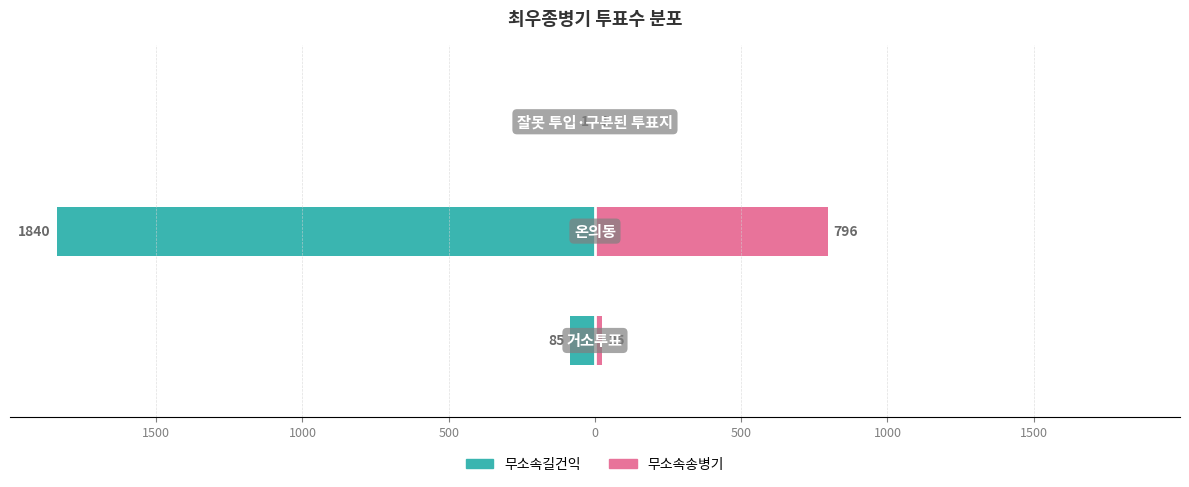

Reading left to right, list all the values displayed in this chart.

무소속길건익: 1500=-85	1000=-1840	500=-1
무소속송병기: 1500=25	1000=796	500=1